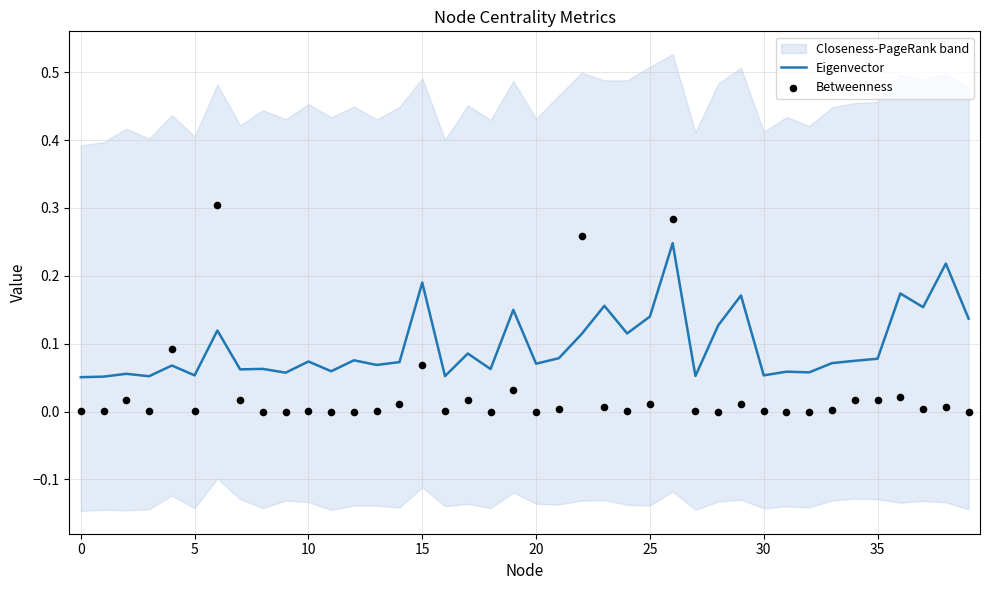

The value of Eigenvector at 25 is 0.3. True or false?

False